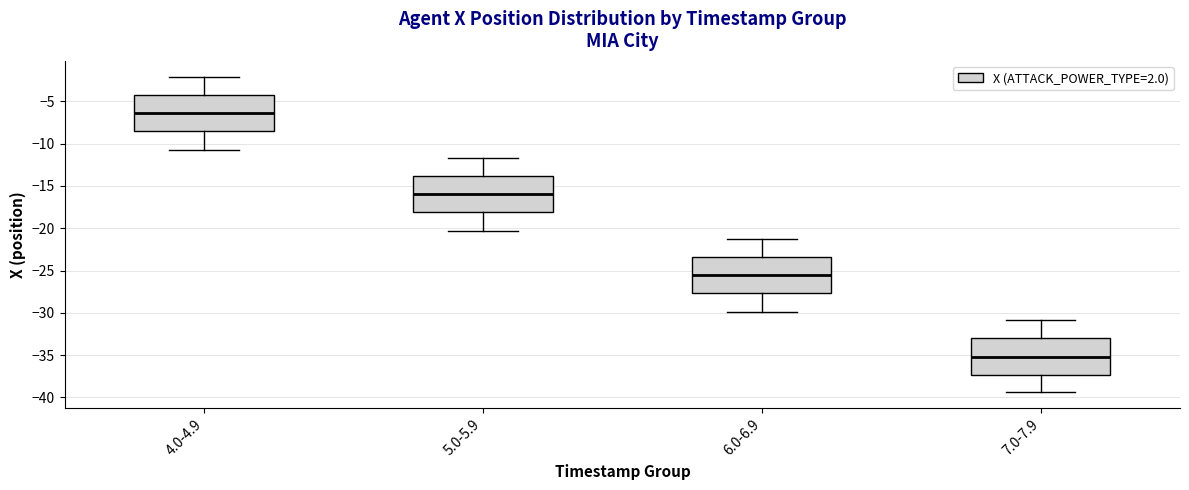

Which box has the highest median line?

4.0-4.9